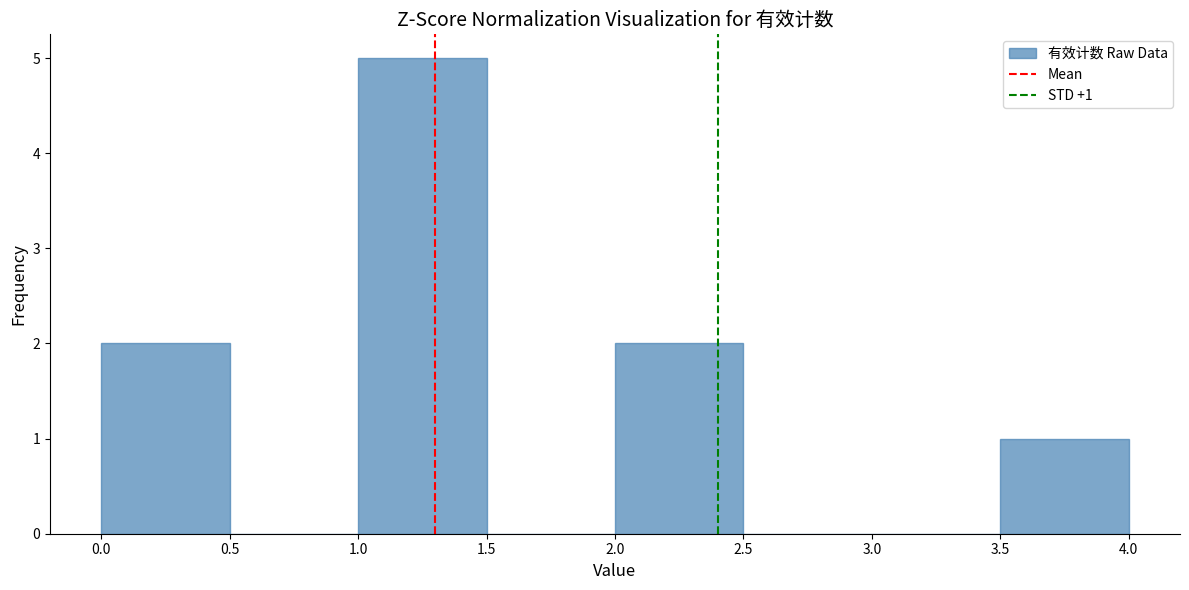

Which range on the x-axis has the tallest bar?

1.0 to 1.5